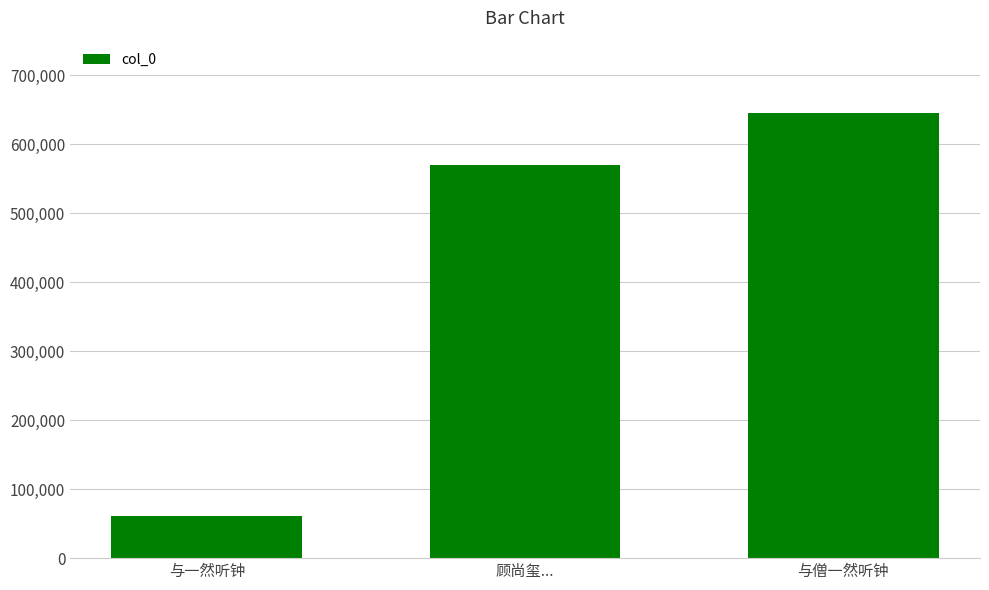

Rank the categories by value from highest to lowest.

与僧一然听钟, 顾尚玺..., 与一然听钟